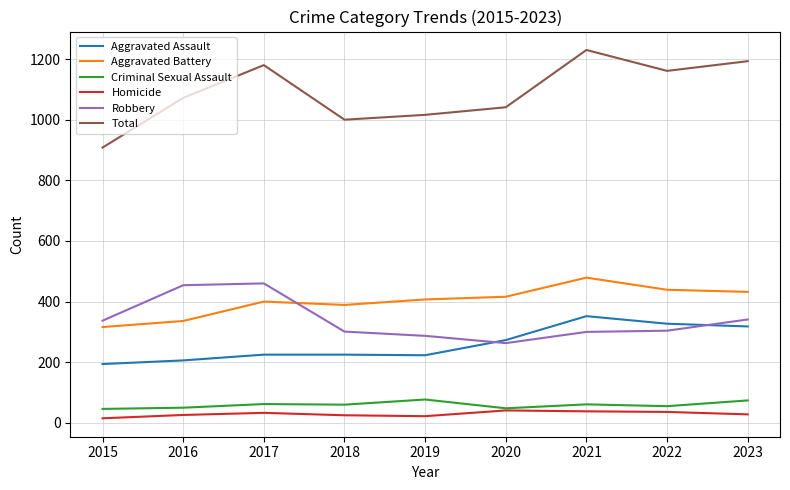

What is the greatest value displayed?

1230